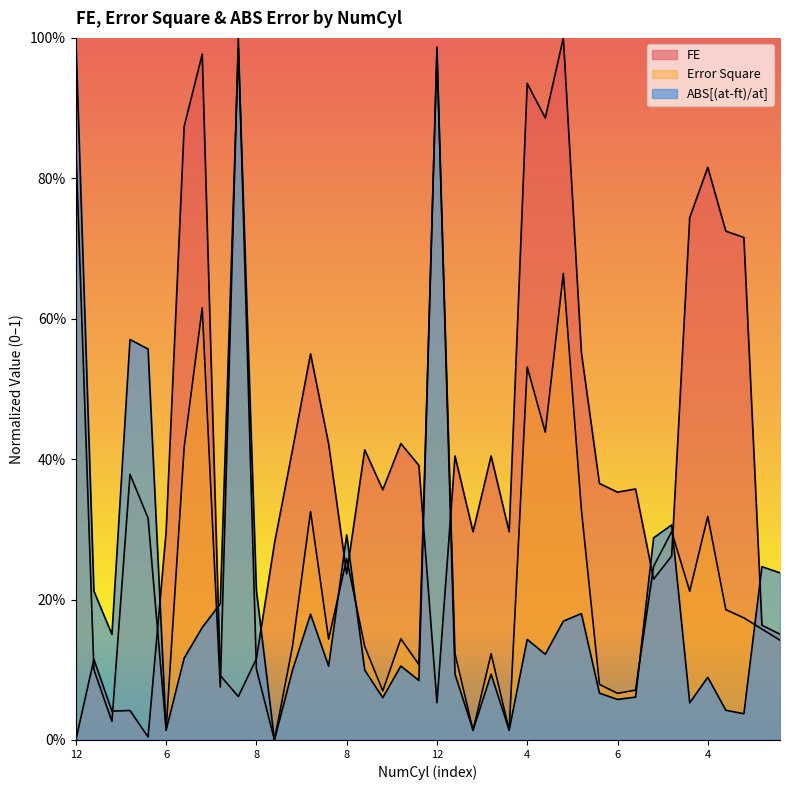

How many lines are shown in the chart?

3